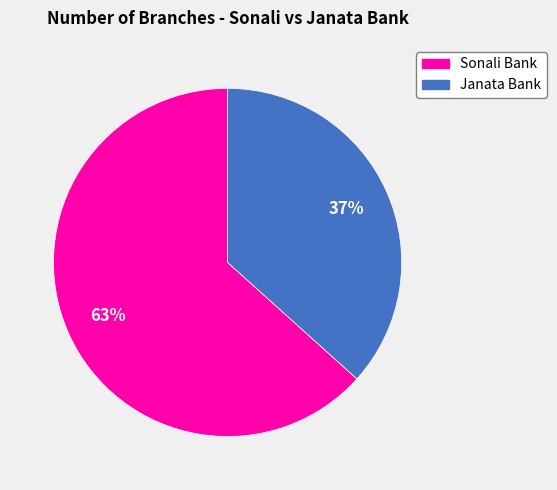

How many segments does this pie chart have?

2